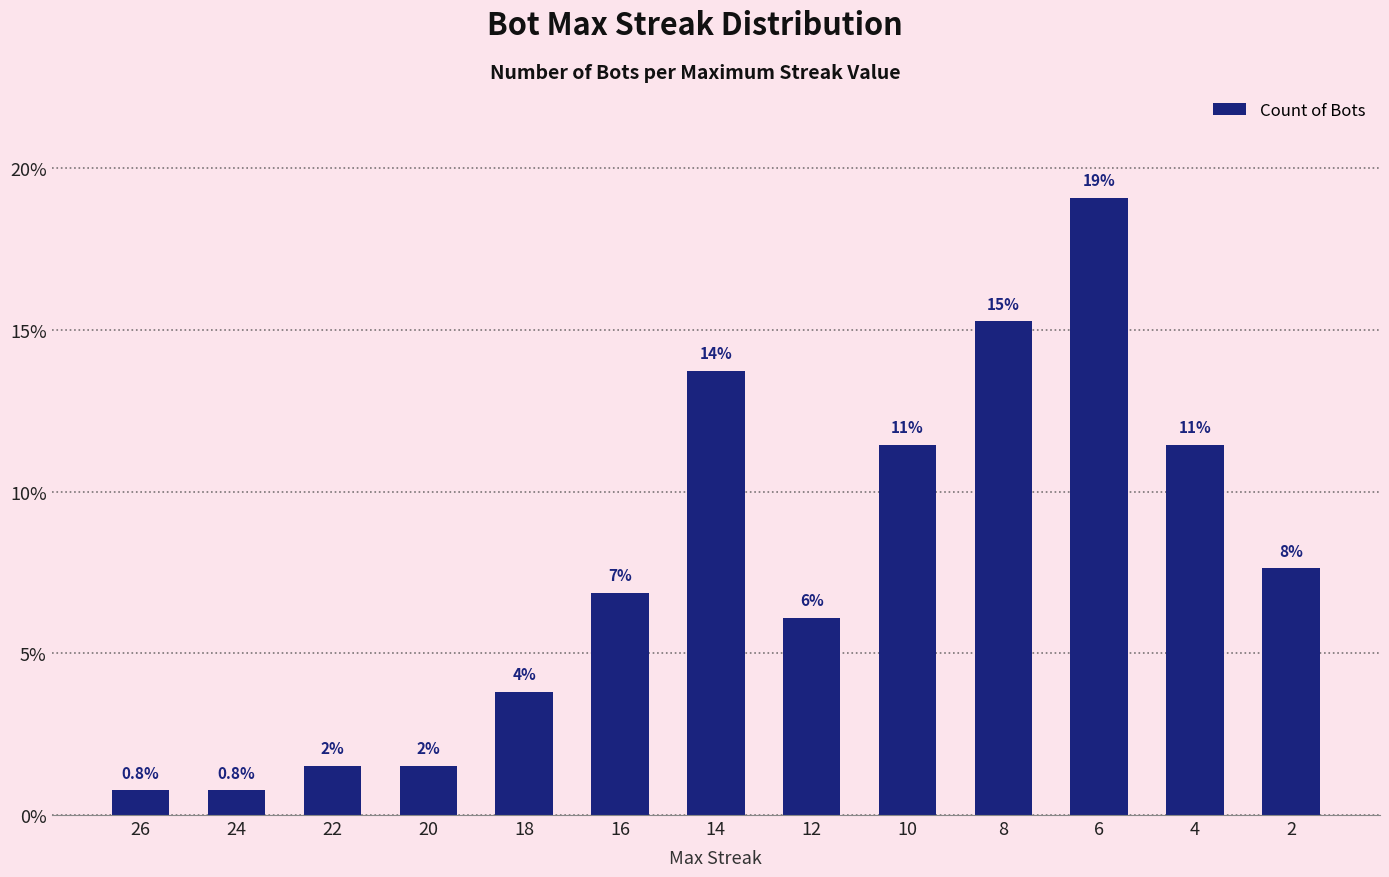

Read the value at 6.

19.1